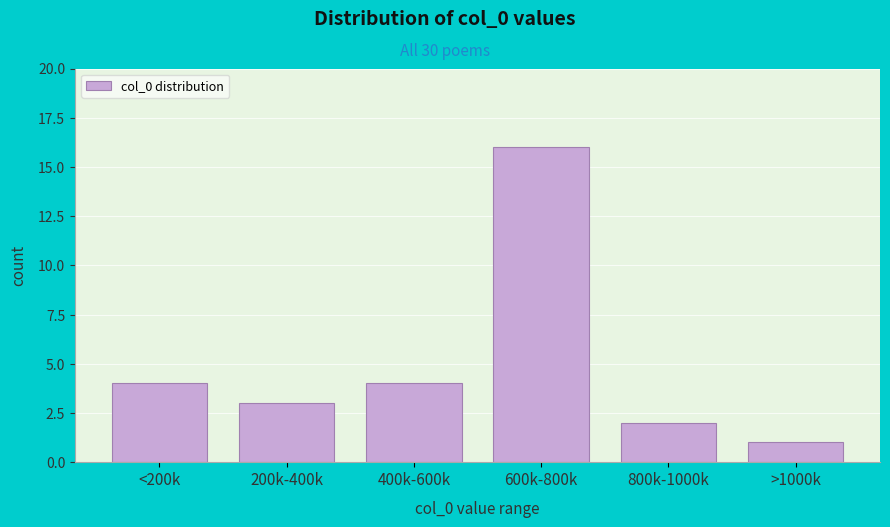

Reading right to left, what are all the values shown in this chart?

1	2	16	4	3	4